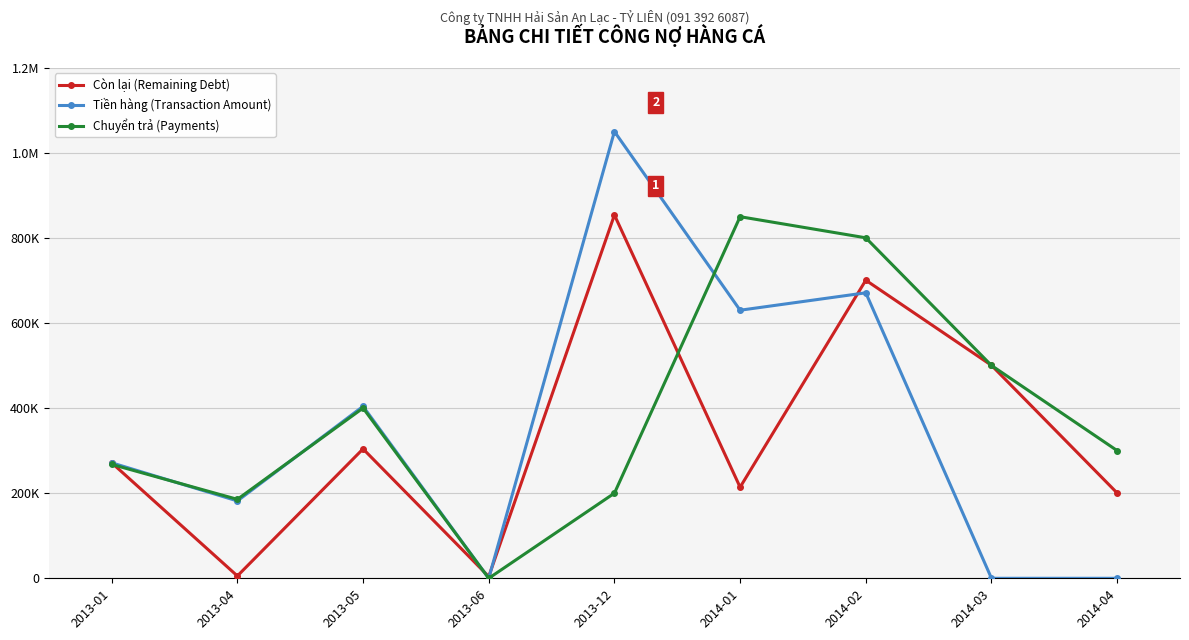

Does the chart have visible grid lines?

Yes